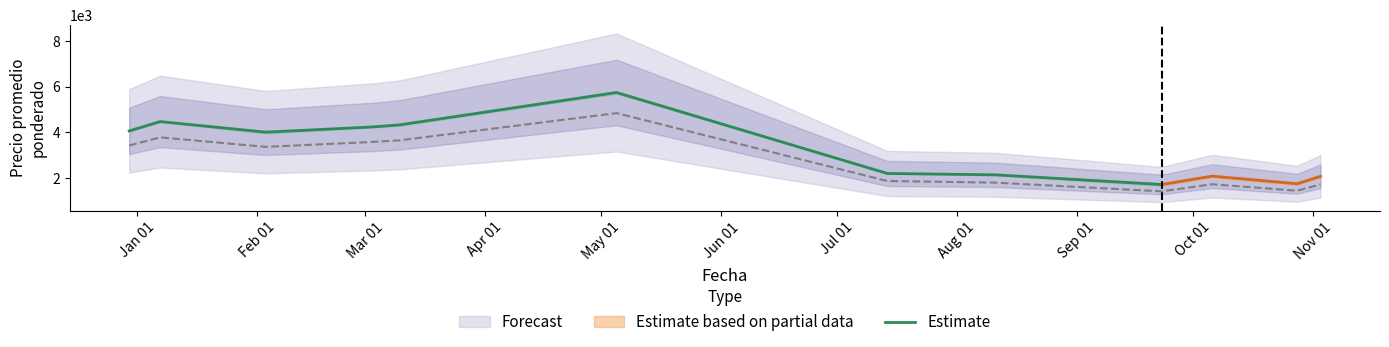

What is the maximum value for Estimate?

5750.0